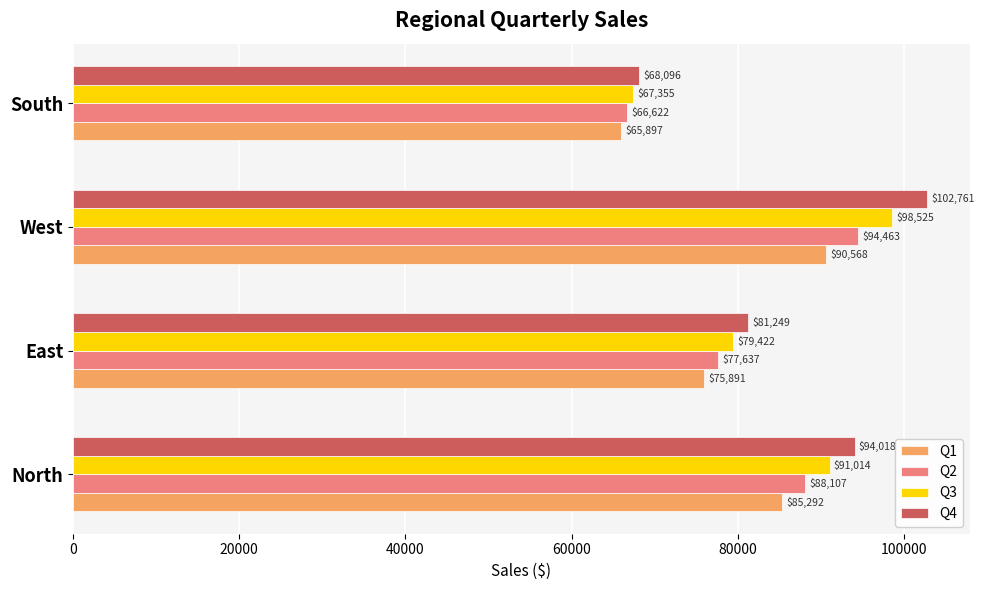

The Q4 series shows 102761.2 at West. True or false?

True